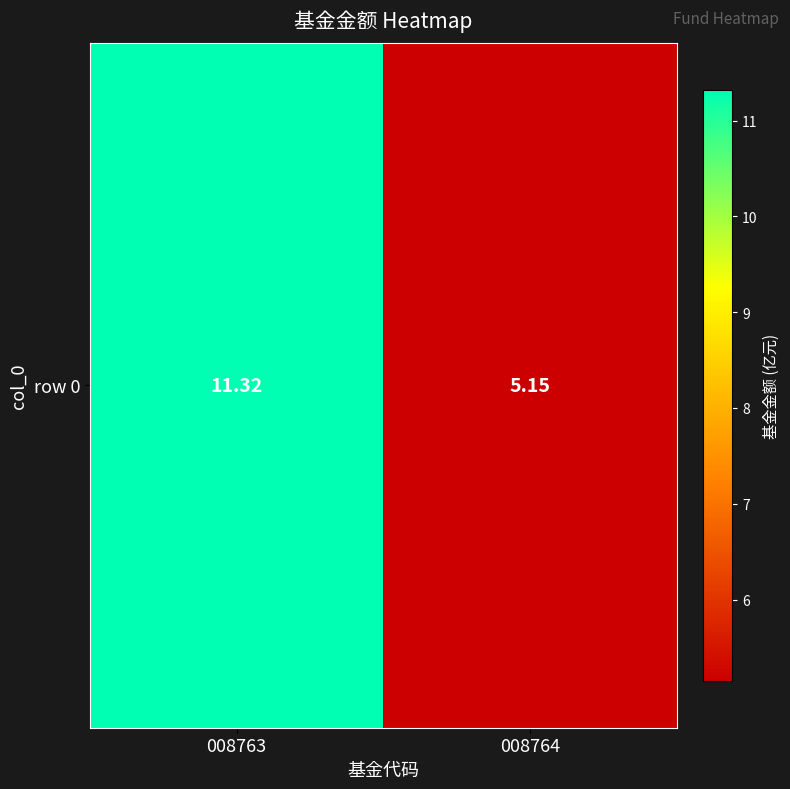

What is the sum of all values?

16.5